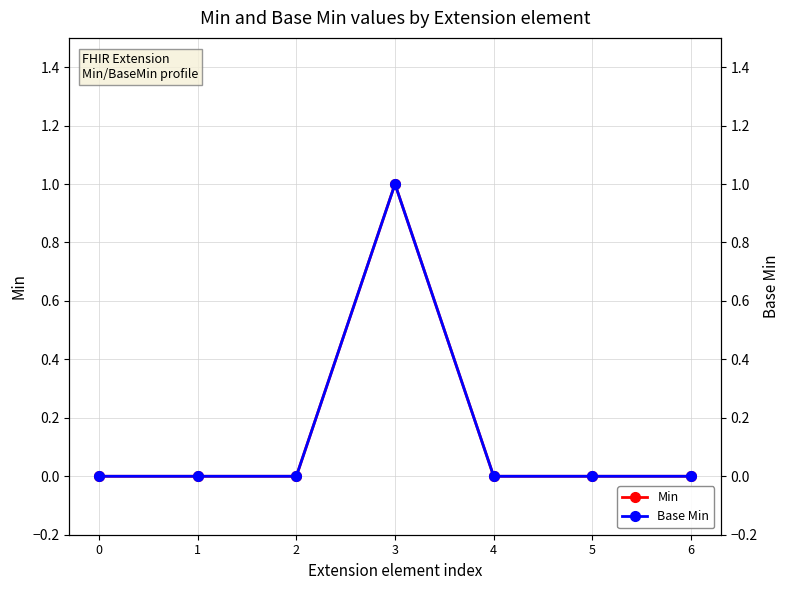

In Min, how many points are higher than both neighbors (excluding endpoints)?

1